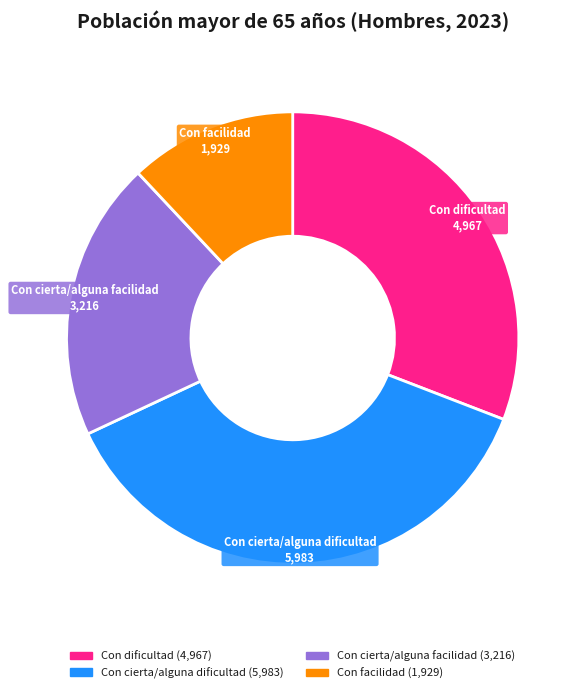

Combined, do Con cierta/alguna dificultad and Con dificultad account for over 50%?

Yes